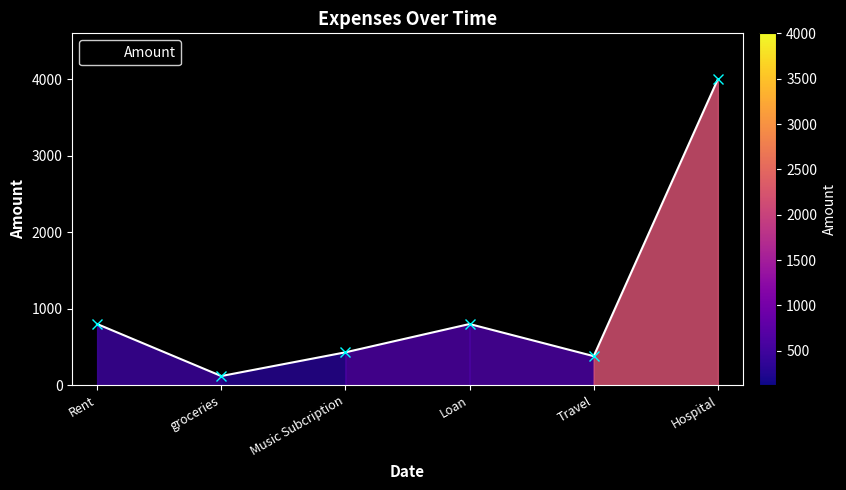

What is the maximum value shown in the chart?

4000